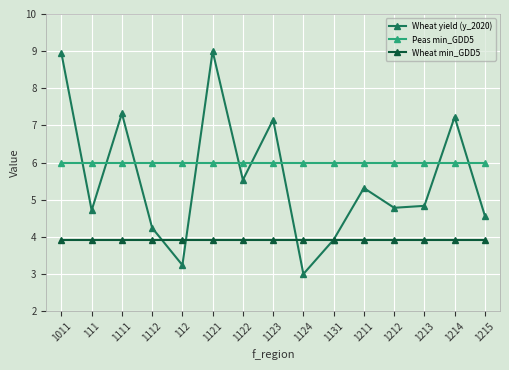

Reading left to right, what are all the values shown in this chart?

Wheat yield (y_2020): 1011=8.9	111=4.7	1111=7.3	1112=4.2	112=3.2	1121=9.0	1122=5.5	1123=7.2	1124=3.0	1131=3.9	1211=5.3	1212=4.8	1213=4.8	1214=7.2	1215=4.6
Peas min_GDD5: 1011=6.0	111=6.0	1111=6.0	1112=6.0	112=6.0	1121=6.0	1122=6.0	1123=6.0	1124=6.0	1131=6.0	1211=6.0	1212=6.0	1213=6.0	1214=6.0	1215=6.0
Wheat min_GDD5: 1011=3.9	111=3.9	1111=3.9	1112=3.9	112=3.9	1121=3.9	1122=3.9	1123=3.9	1124=3.9	1131=3.9	1211=3.9	1212=3.9	1213=3.9	1214=3.9	1215=3.9